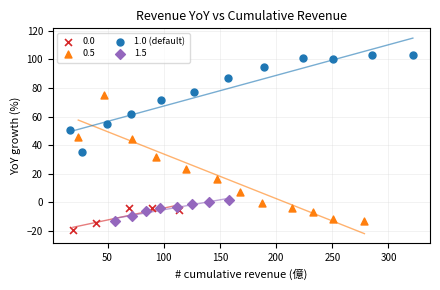

Which series contains the highest Y value?

1.0 (default)